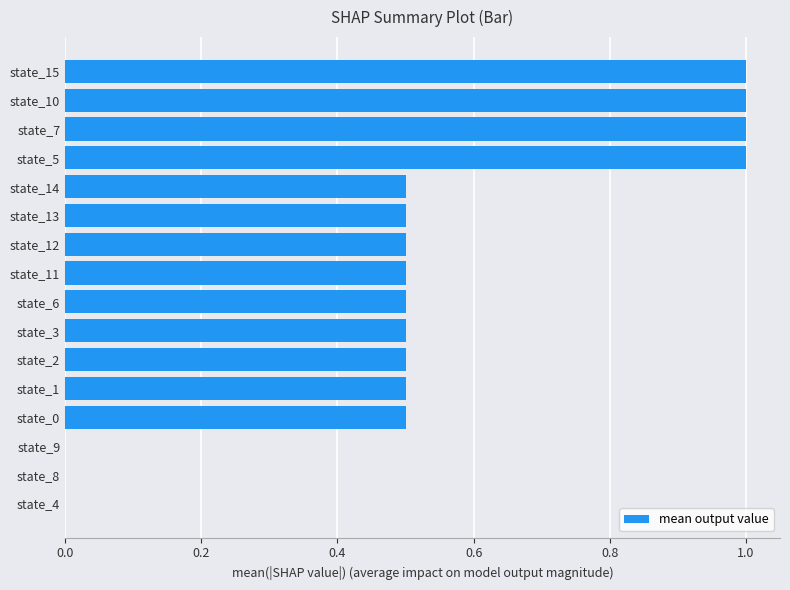

The value at state_4 is 0.4. True or false?

False